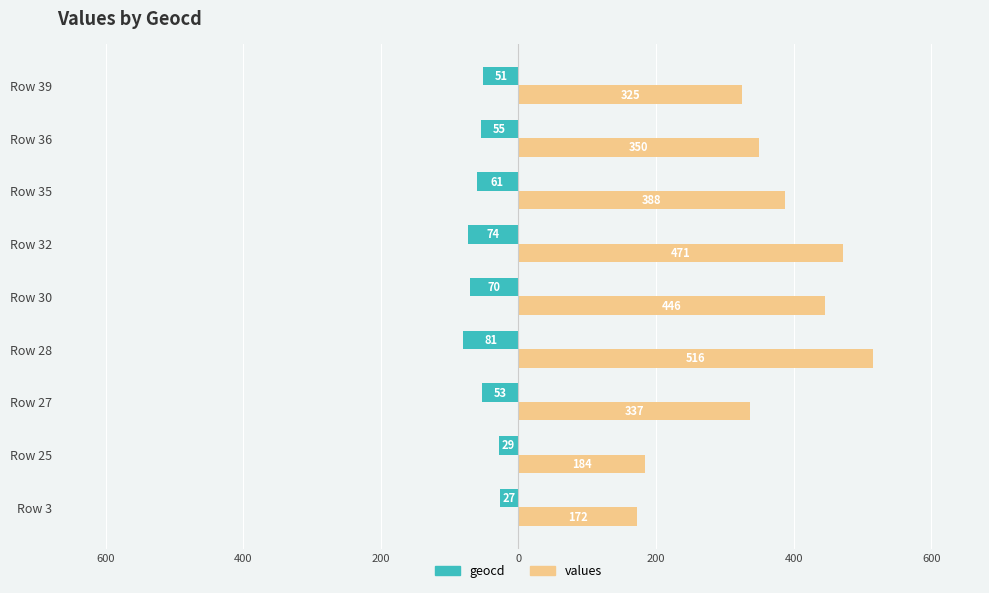

What are all the series names shown in the legend?

geocd, values